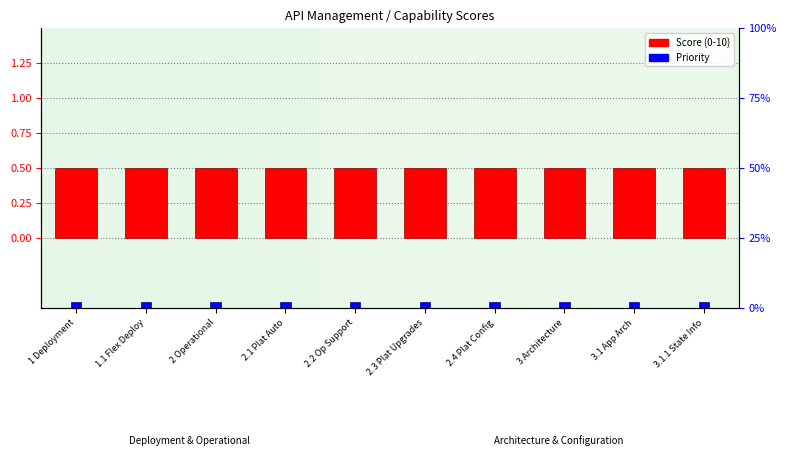

True or false: Priority has a value of 2.0 at 2.4 Plat Config.

True